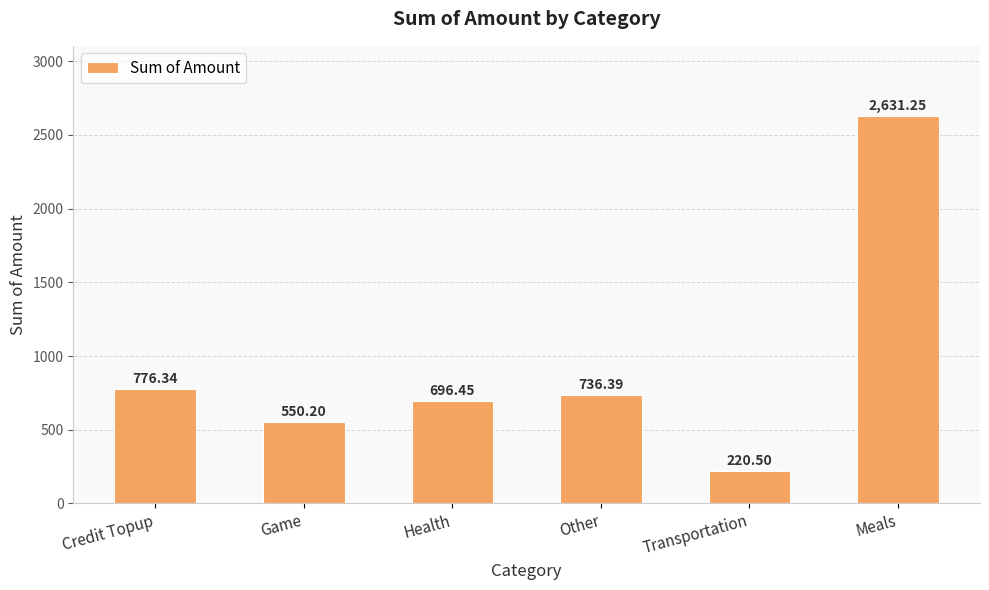

Are the bars grouped side by side (vs. stacked)?

No